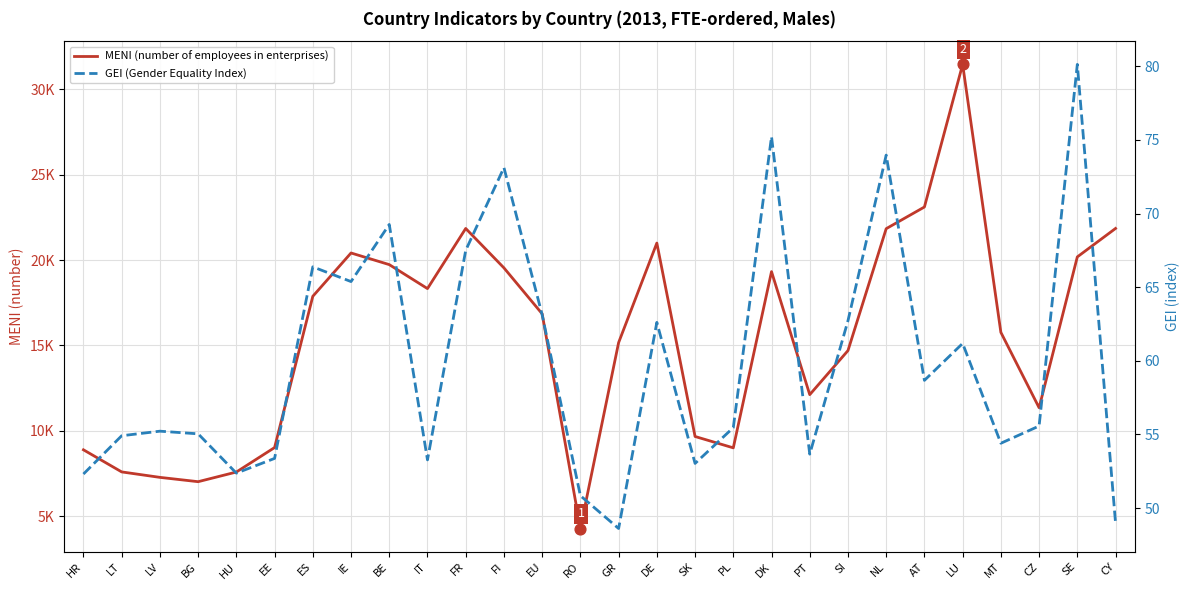

At how many categories does at least one series exceed 14734?

16